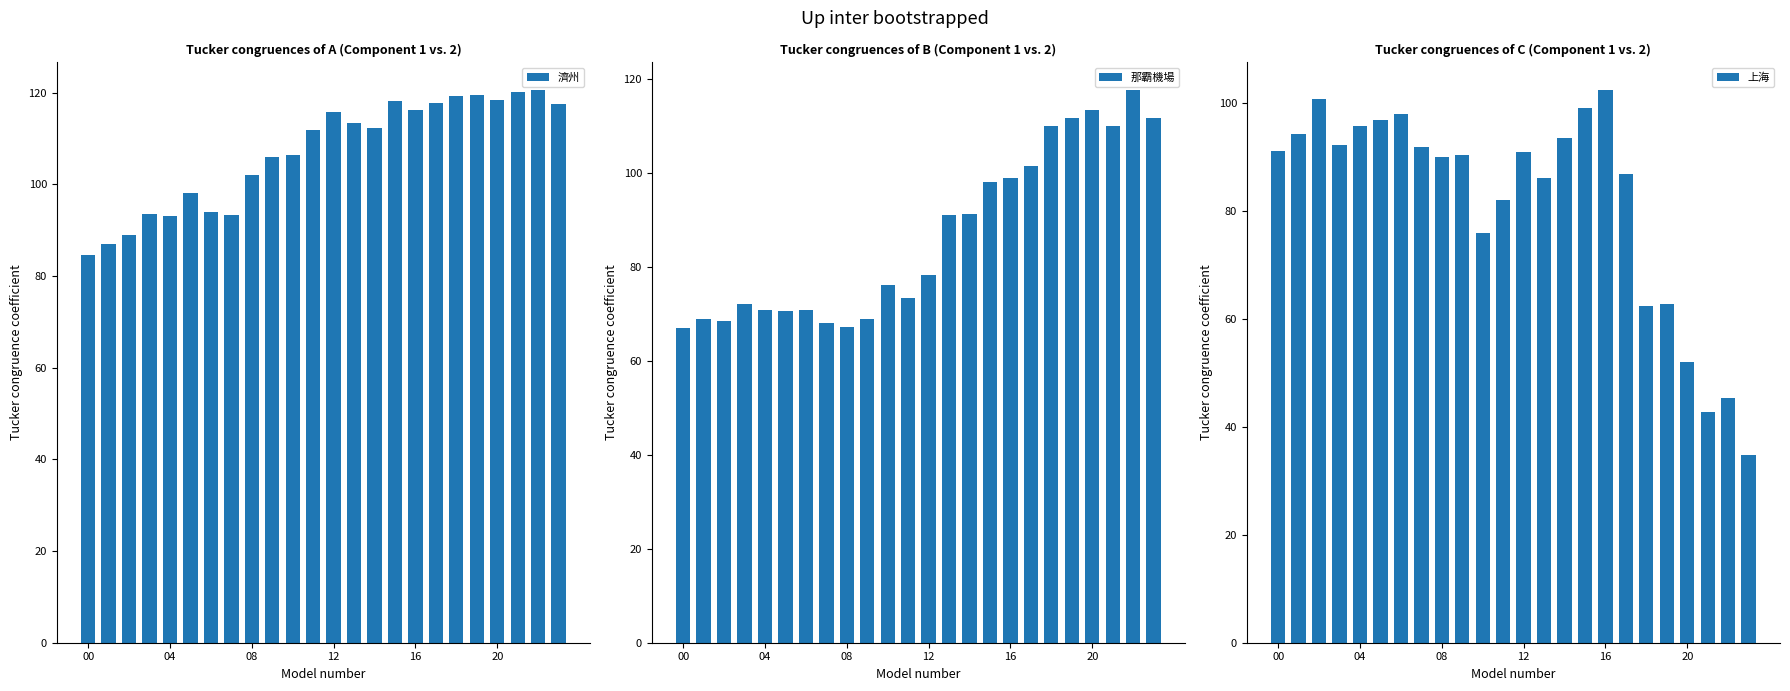

Rank the series by their maximum value, from highest to lowest.

濟州, 那霸機場, 上海